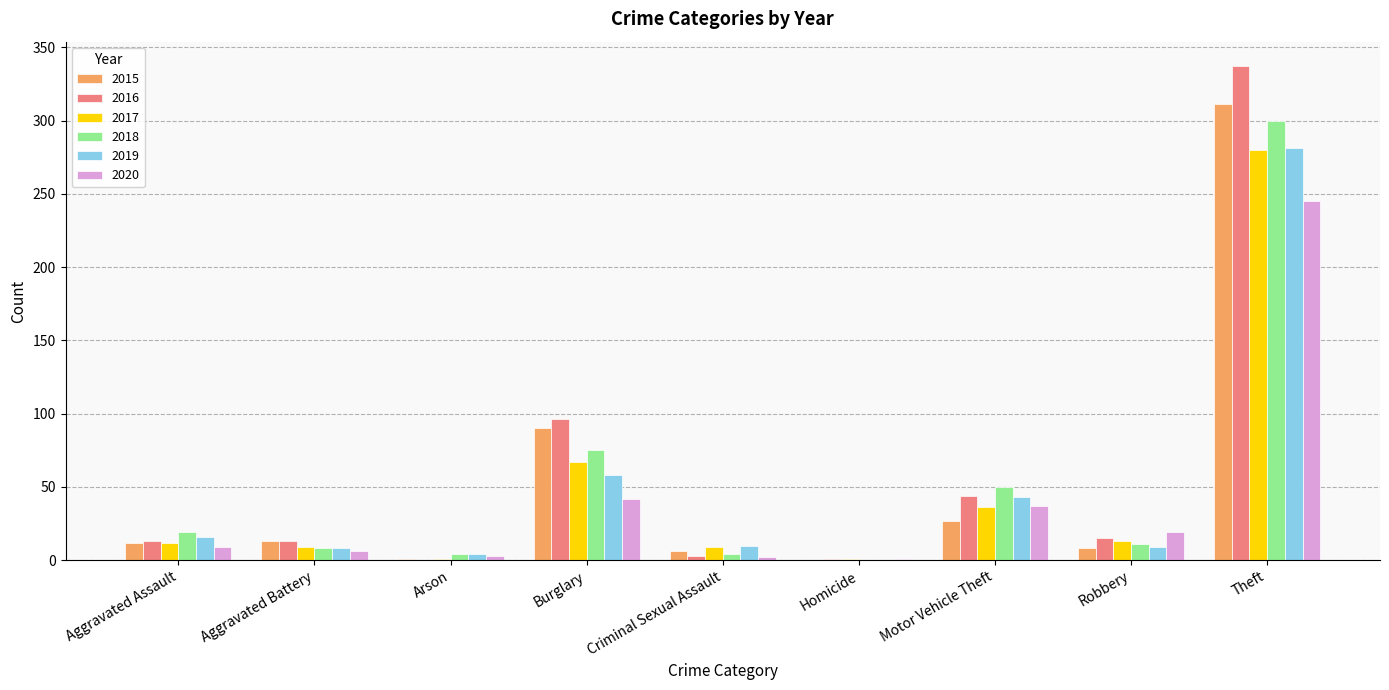

What is the sum of all 2016 values?

522